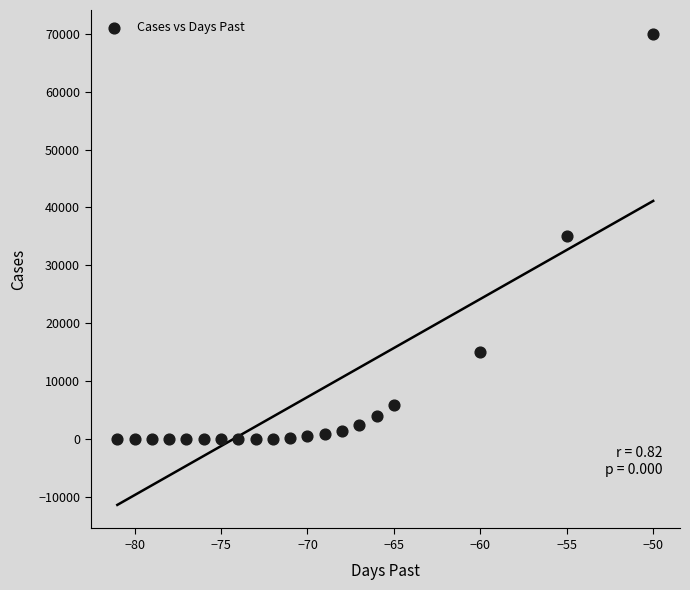

What is the range of Y values (max minus min)?

69999